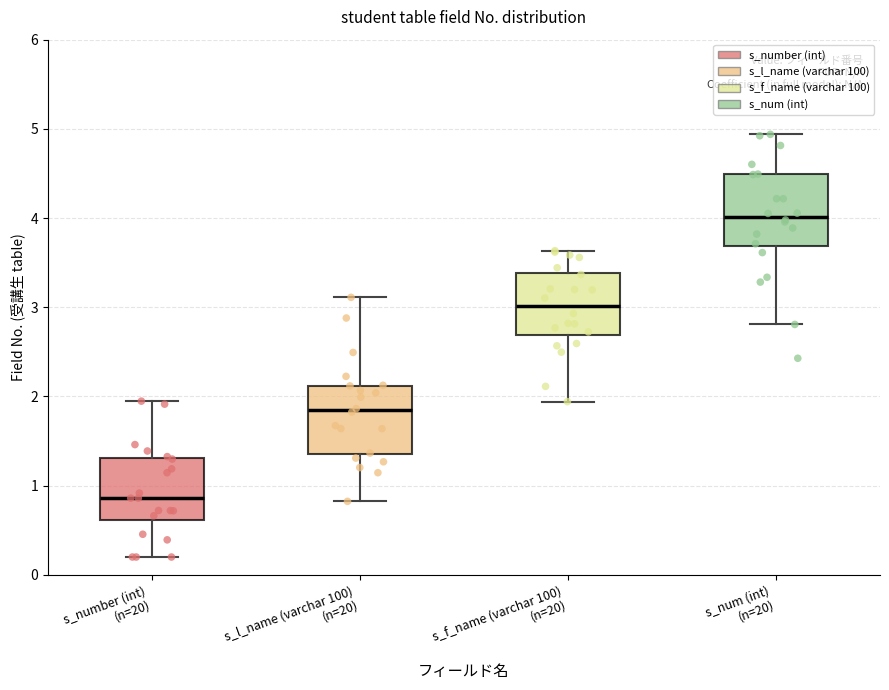

Reading left to right, read every box against the y-axis: the position of its median line, the range the box covers, and the ends of its whiskers. The values are not printed on the chart, so give them approximately, as read against the axis.

s_number (int) (n=20): median 0.9, box 0.6 to 1.3, whiskers 0.2 to 1.9
s_l_name (varchar 100) (n=20): median 1.8, box 1.4 to 2.1, whiskers 0.8 to 3.1
s_f_name (varchar 100) (n=20): median 3.0, box 2.7 to 3.4, whiskers 1.9 to 3.6
s_num (int) (n=20): median 4.0, box 3.7 to 4.5, whiskers 2.8 to 4.9